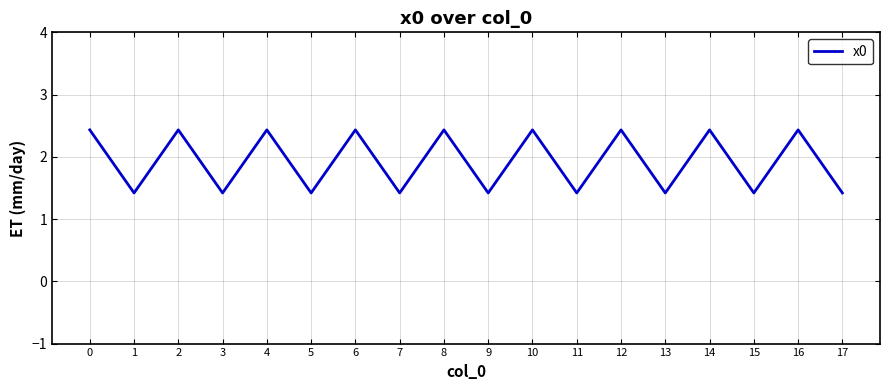

Is it true that the value at 4 is 1.7?

False